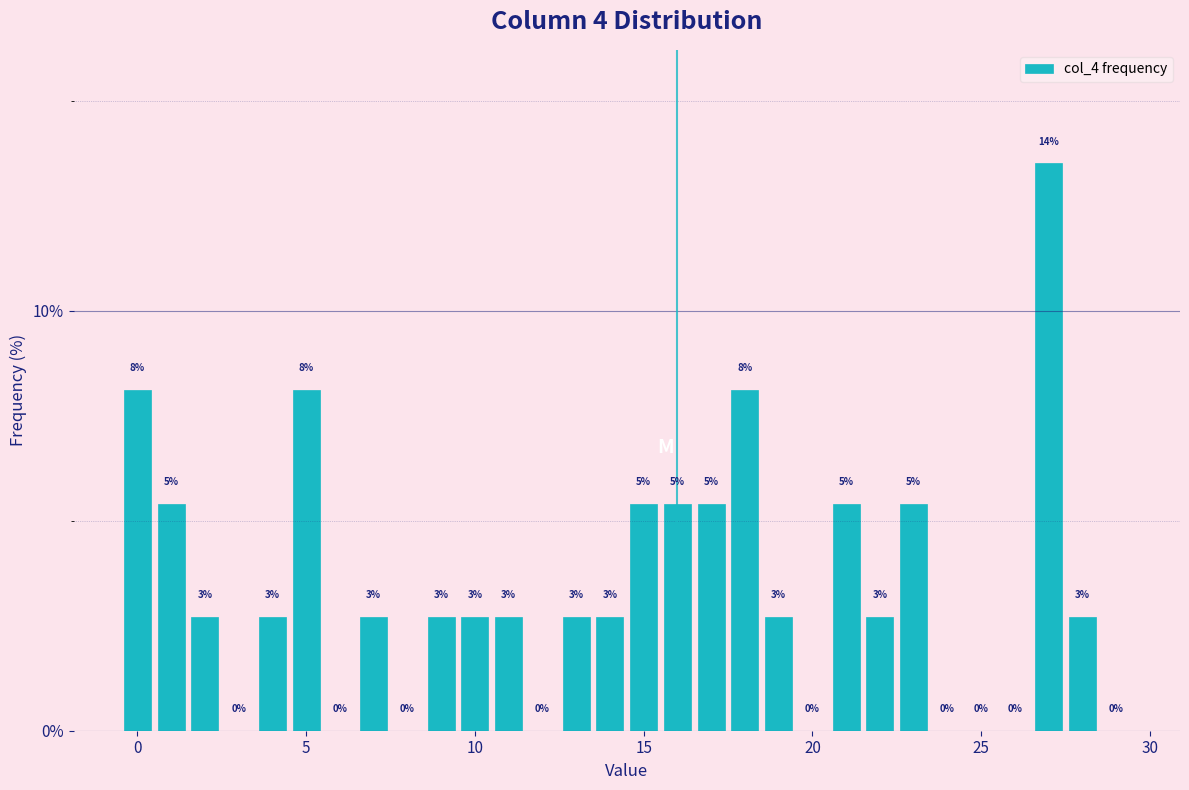

Around what value on the x-axis is the tallest bar? Give the approximate position of its centre, as read against the axis.

27.0